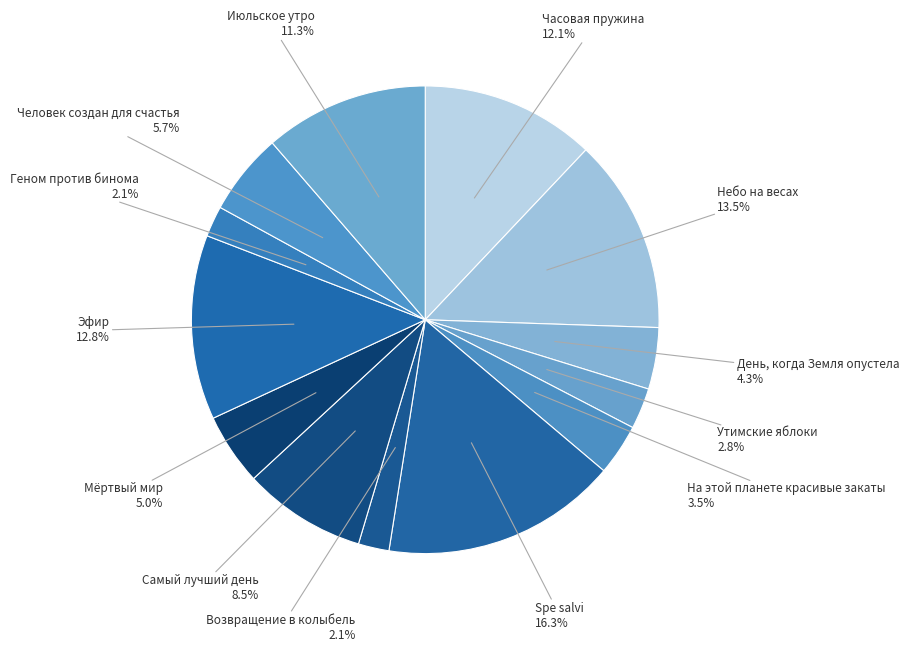

Does Утимские яблоки represent more than half of the total?

No